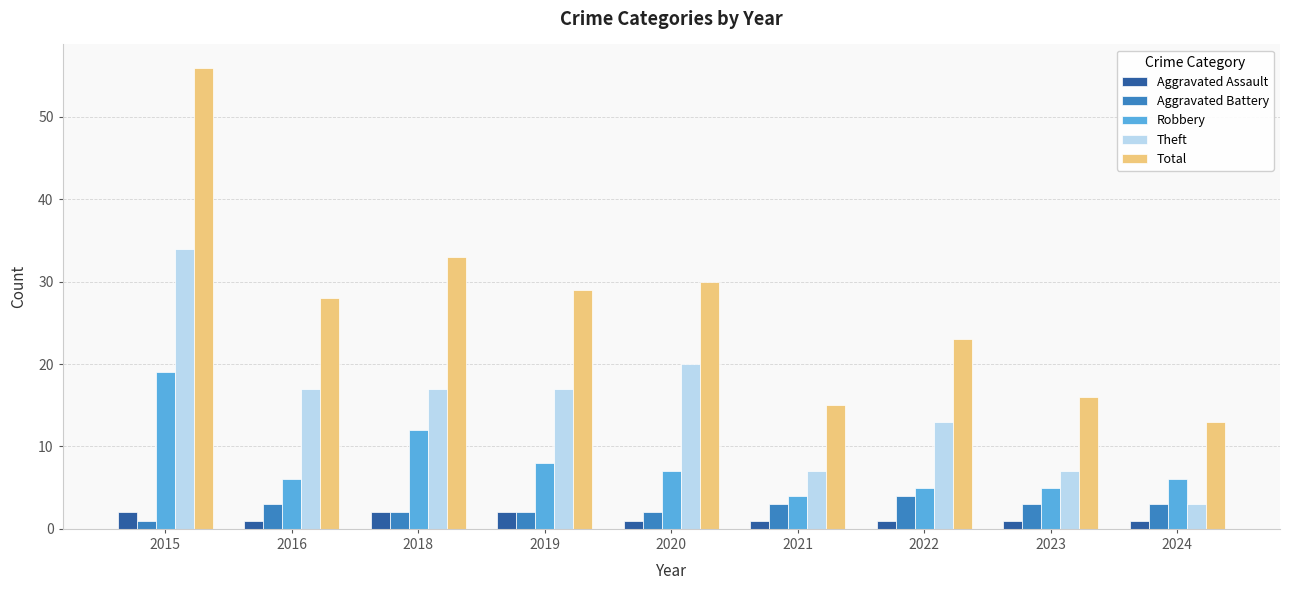

What is the difference between the highest and lowest values at 2021?

14